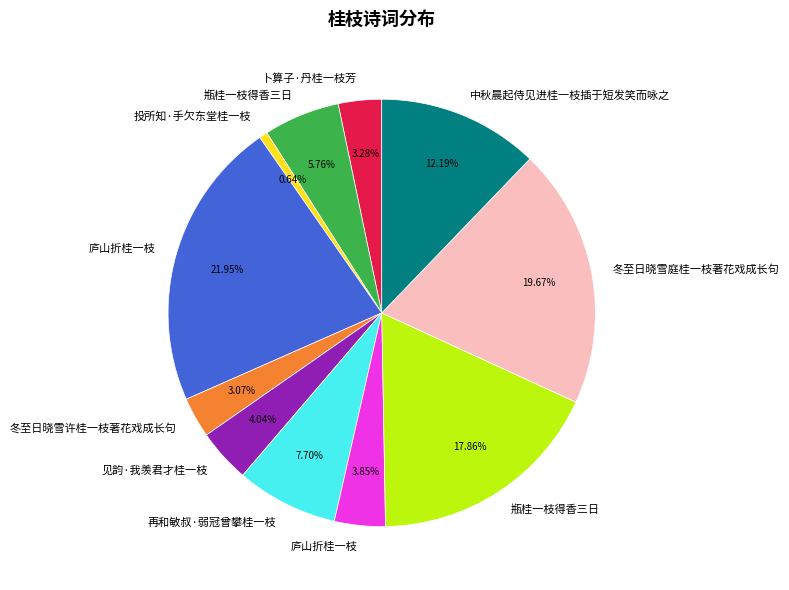

Is there a majority slice in this chart?

No